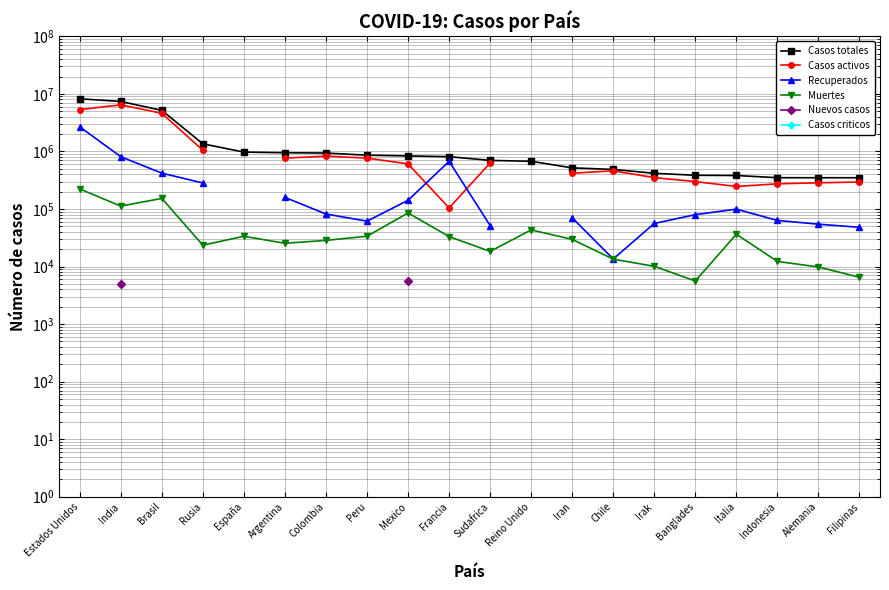

Between which two adjacent categories do Recuperados and Casos activos first intersect?

Mexico and Francia